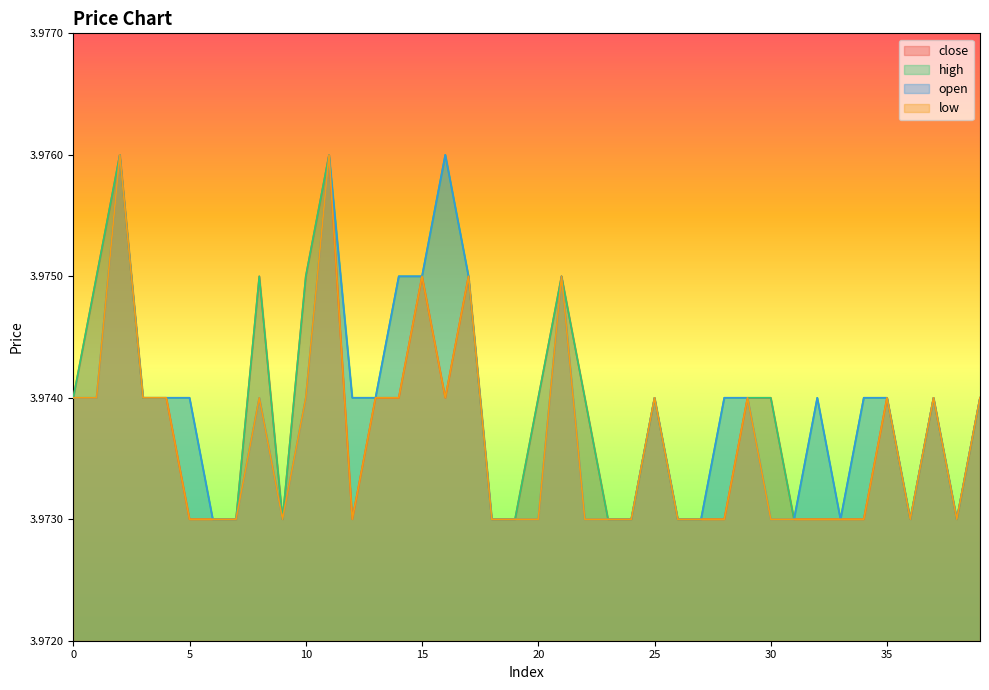

Which series has the widest spread of values?

close